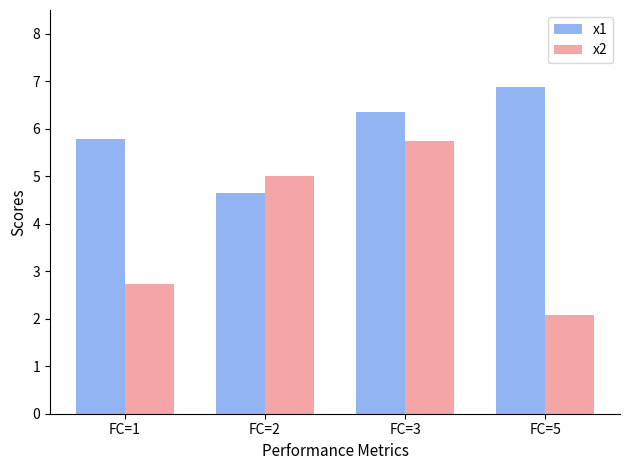

What is the difference between the x2 values at FC=3 and FC=2?

0.7